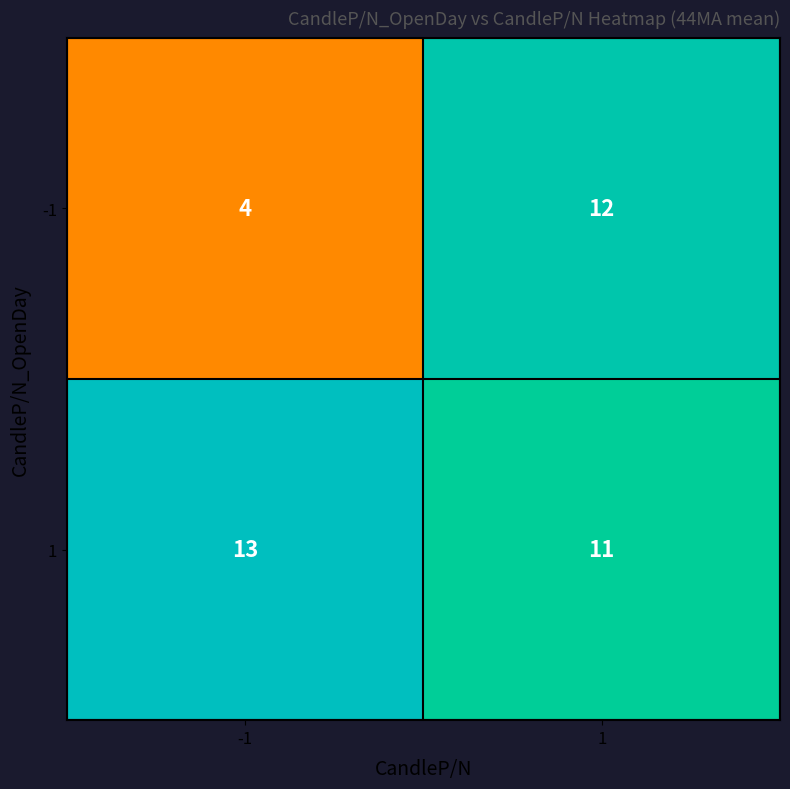

Reading left to right, what are all the values shown in this chart?

-1: -1=4	1=12
1: -1=13	1=11